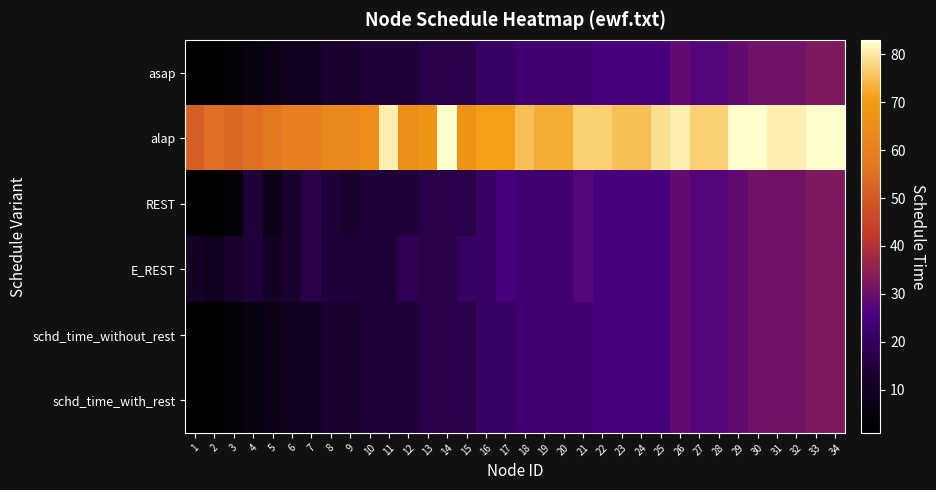

How many categories are shown in the chart?

34